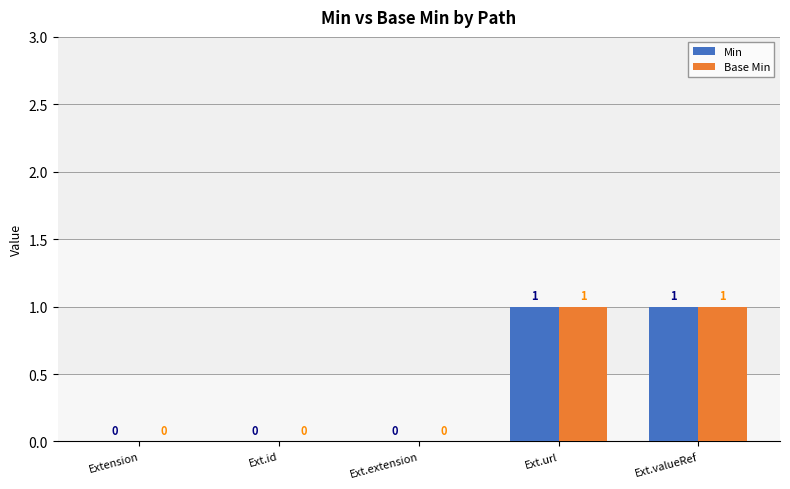

How many positive values does the Min series have?

2